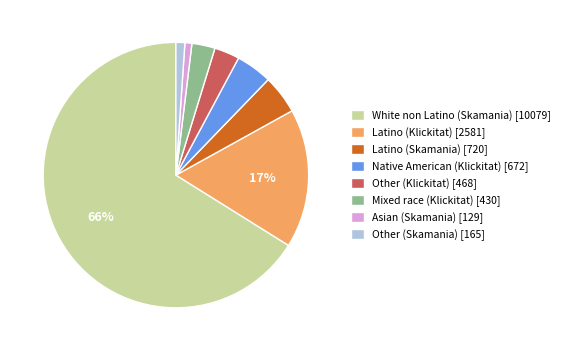

Is it true that Other (Klickitat) [468] is 14% of the pie?

False